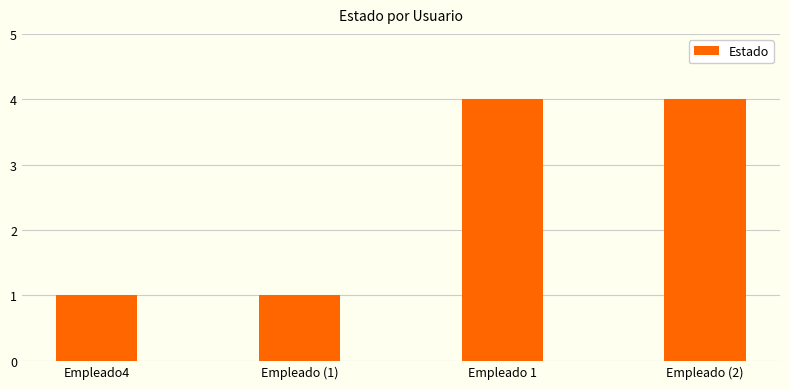

How many bars are there in total?

4